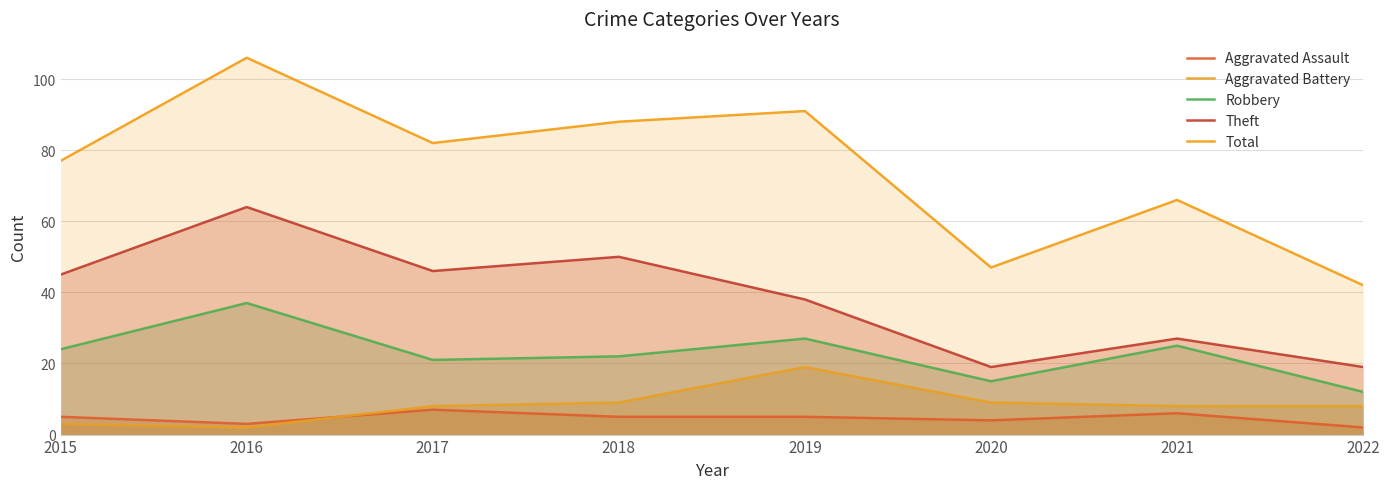

What is the maximum value for Aggravated Battery?

19